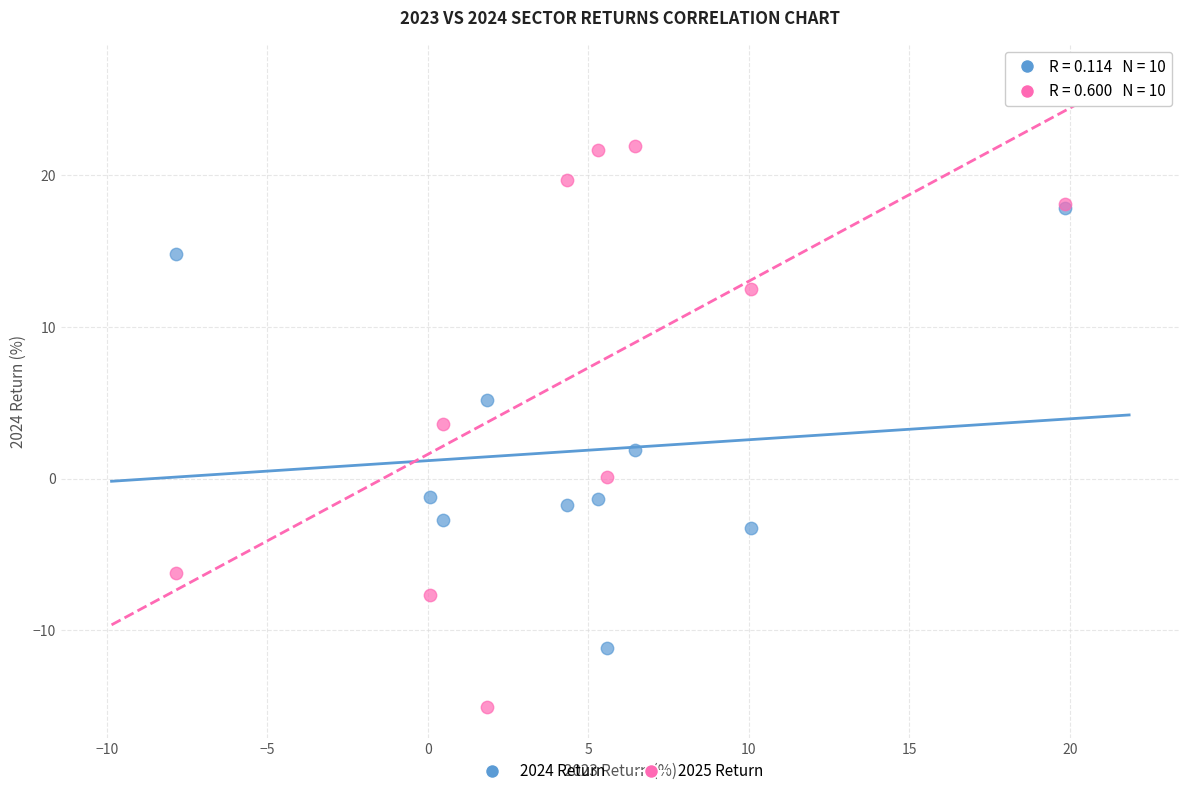

Across all series, what Y value is closest to 3?

3.6